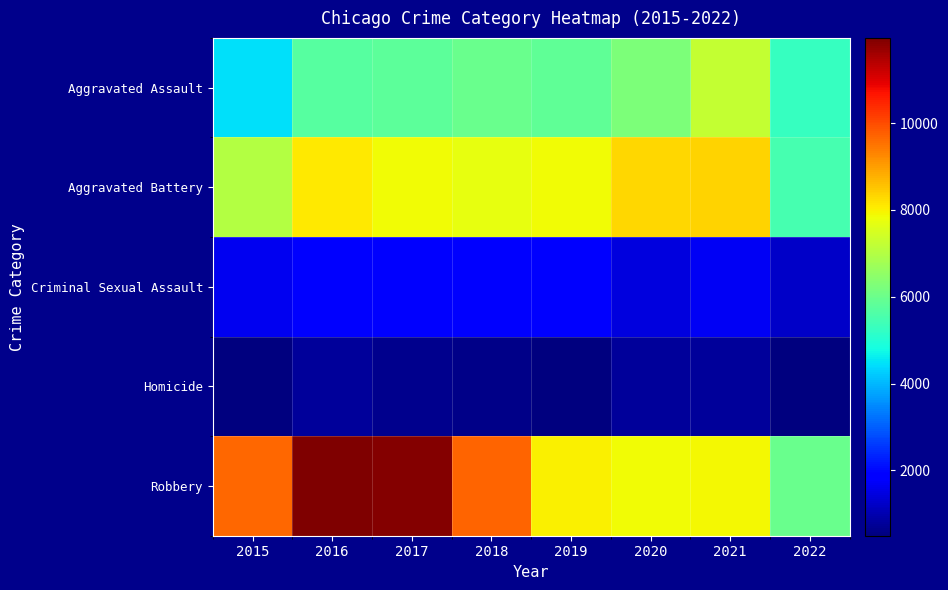

Which series has the largest total across all categories?

Robbery